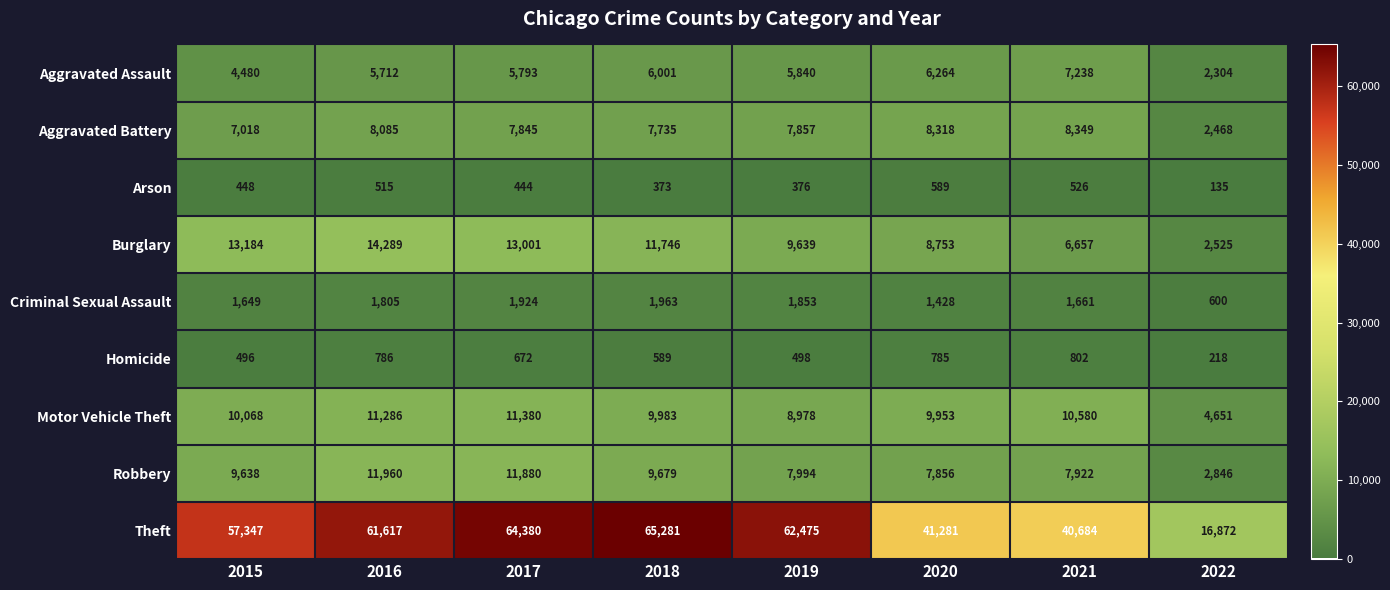

Rank the series at 2022 from lowest to highest value.

Arson, Homicide, Criminal Sexual Assault, Aggravated Assault, Aggravated Battery, Burglary, Robbery, Motor Vehicle Theft, Theft